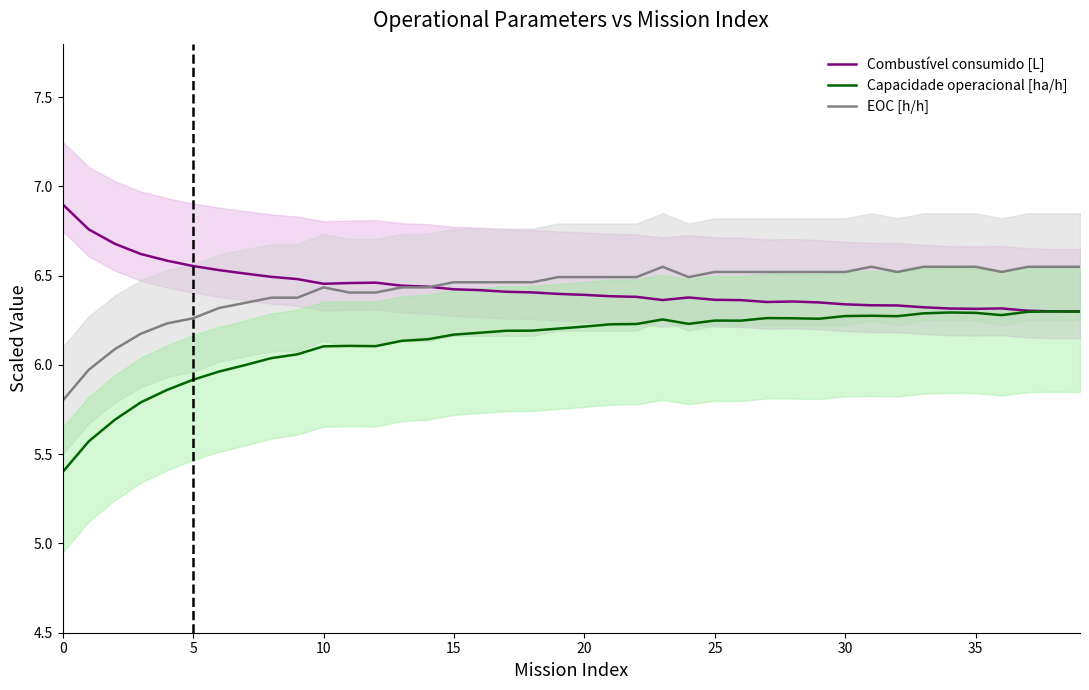

Between 17 and 31, which is larger?

17